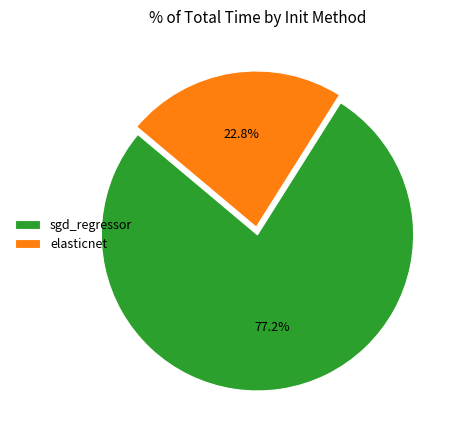

Count the number of slices in the pie.

2